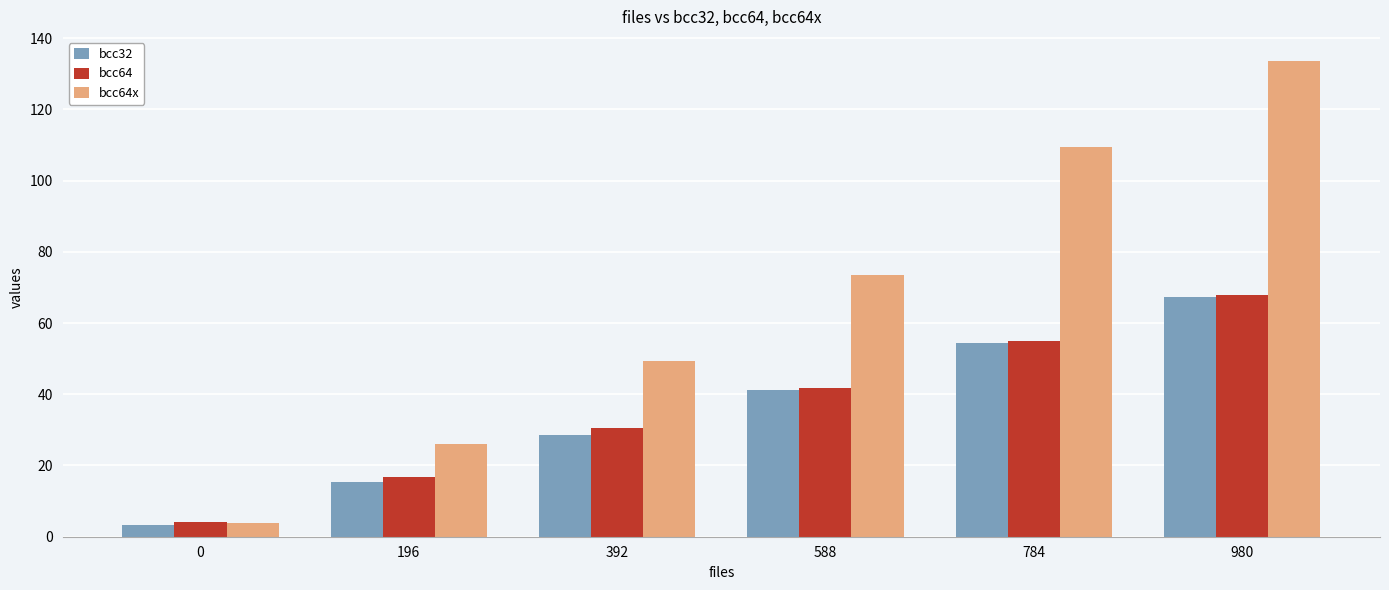

How many bars are there in each group?

3